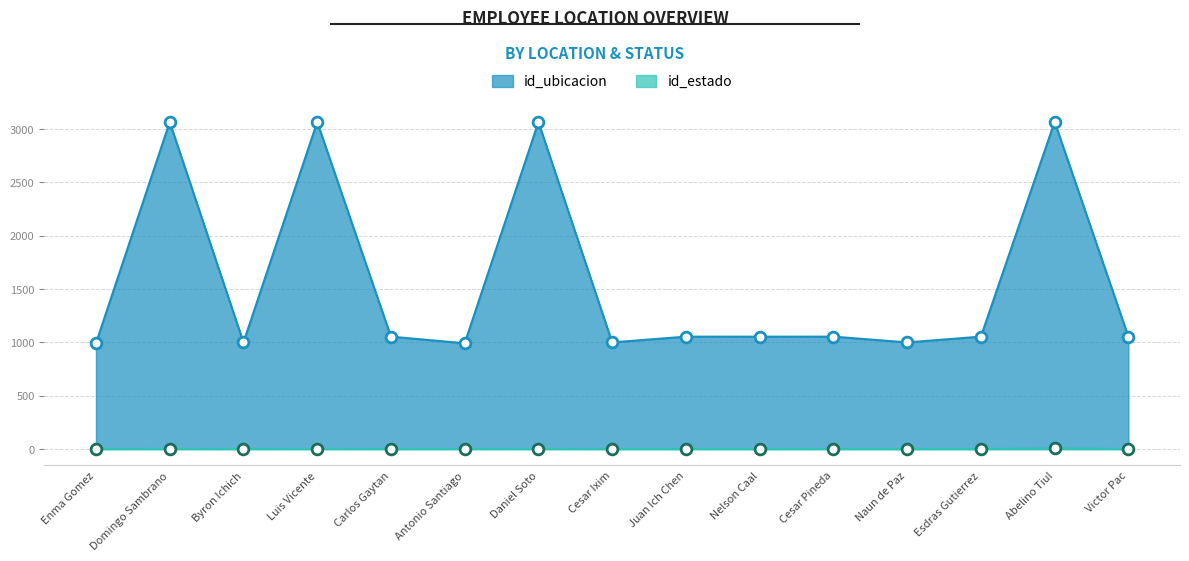

Which series contains the highest Y value?

id_ubicacion